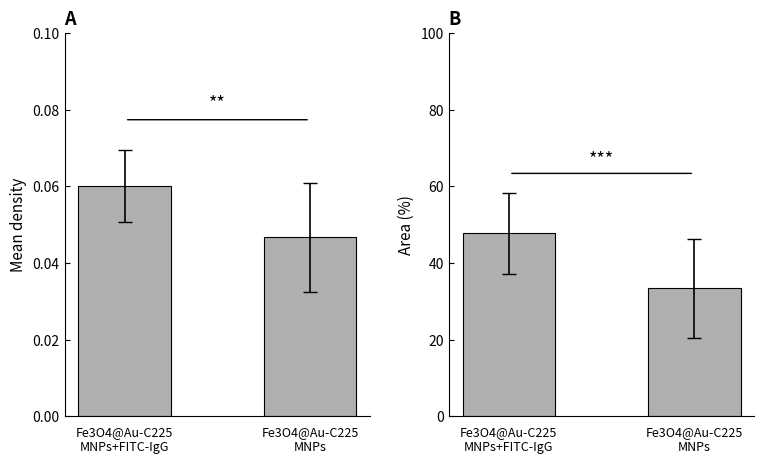

Is the value of Mean Sea Level PressureIn at Fe3O4@Au-C225
MNPs greater than the value of Max Sea Level PressureIn at Fe3O4@Au-C225
MNPs?

Yes